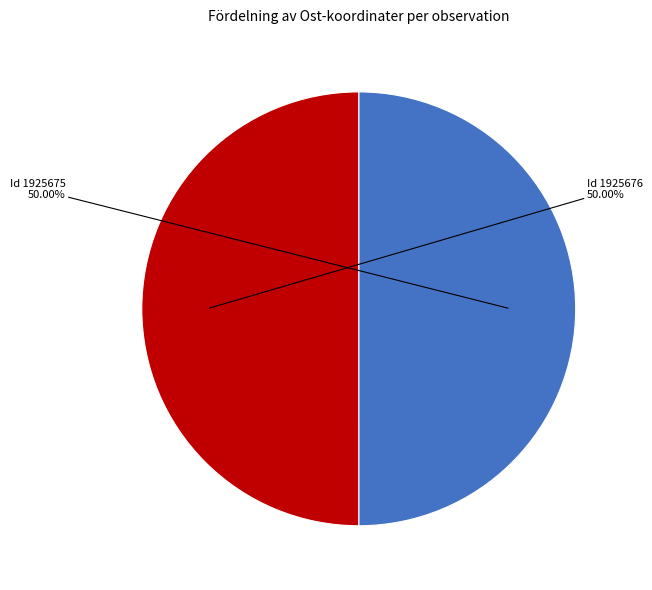

Approximately how many times larger is the value at Id 1925675 compared to Id 1925676?

1.0